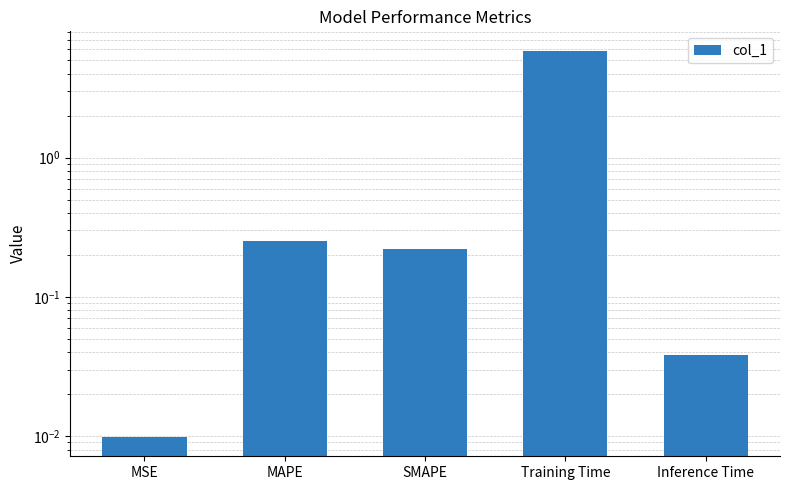

List the labels in order of value, largest first.

Training Time, MAPE, SMAPE, Inference Time, MSE